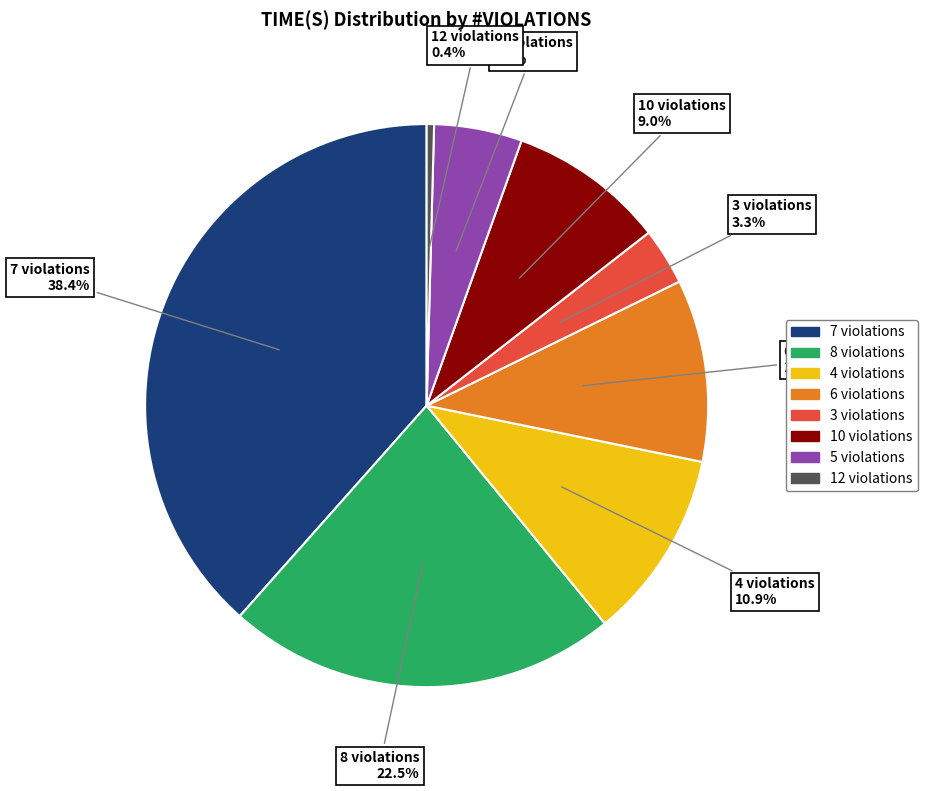

Approximately how many times larger is the value at 4 violations compared to 8 violations?

0.5